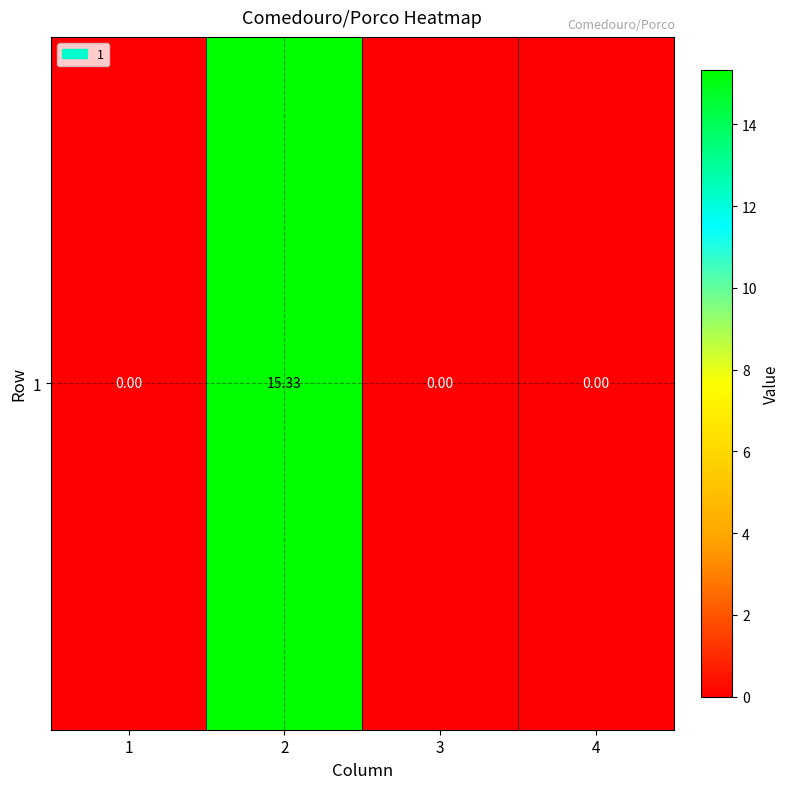

True or false: the data shows -8.7 at 4.

False